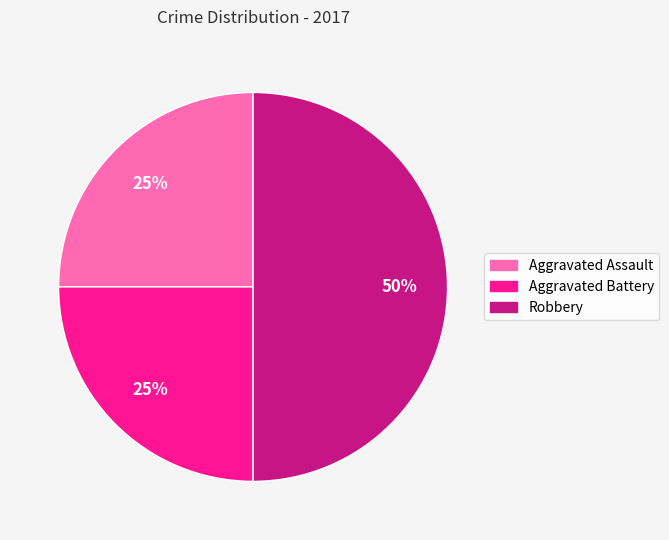

To the nearest percent, what is the difference between the largest and smallest slice percentages?

25%